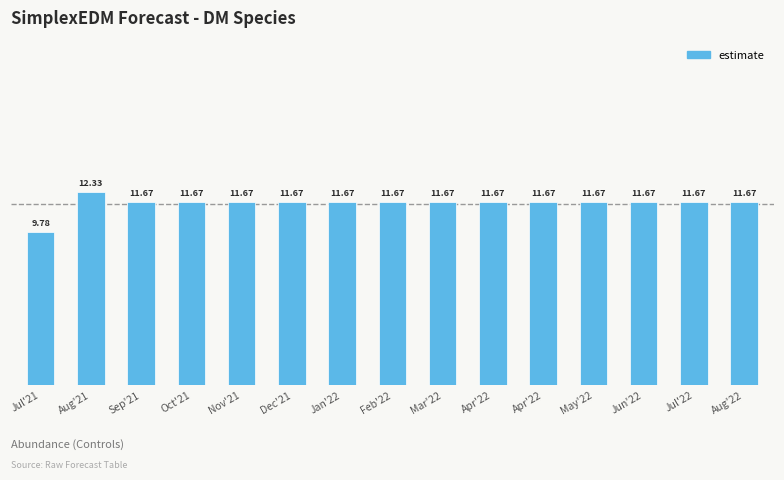

What is the change in value from Jul'21 to Dec'21?

+1.9